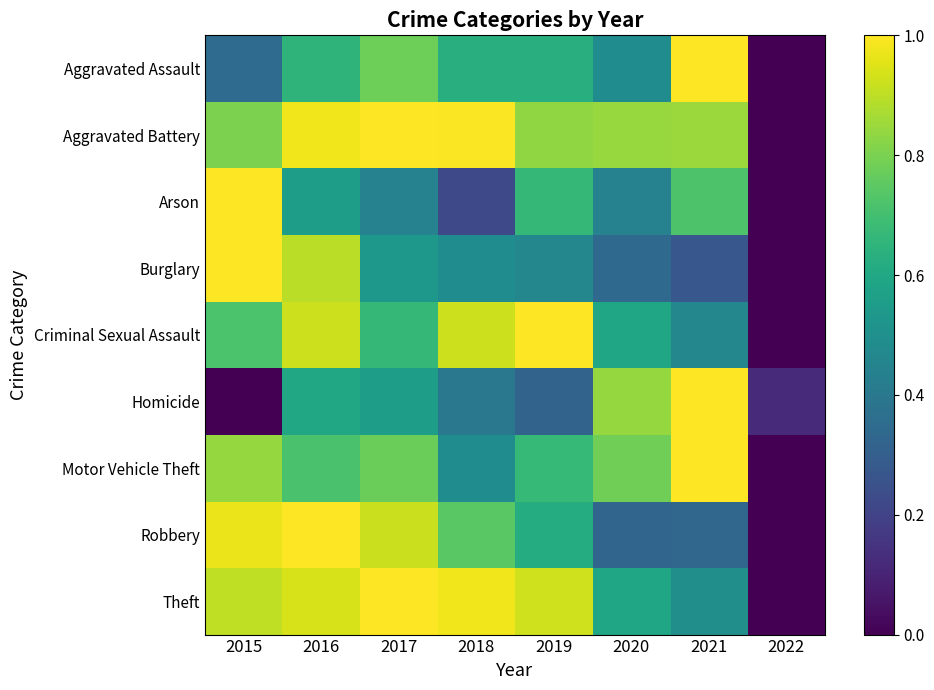

What is the spread (max minus min) of values at 2020?

0.5